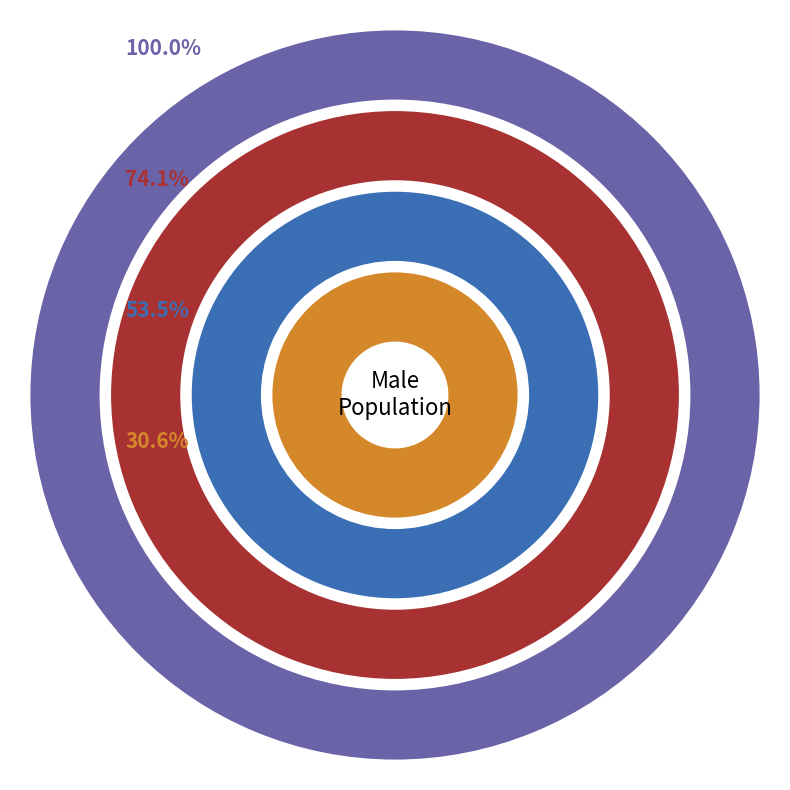

Combined, do 400 and 800 account for over 50%?

No